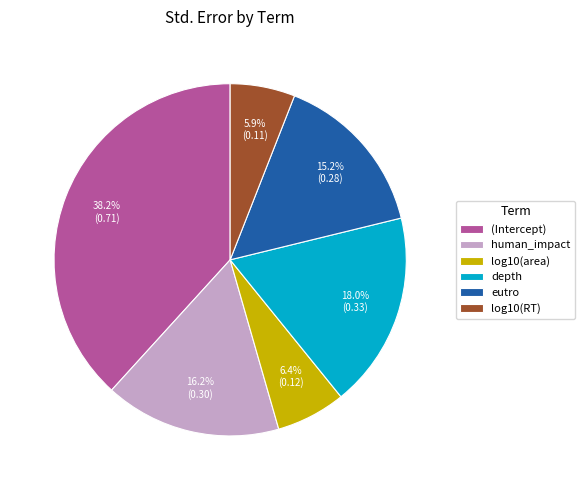

The human_impact slice represents 16% of the pie. True or false?

True